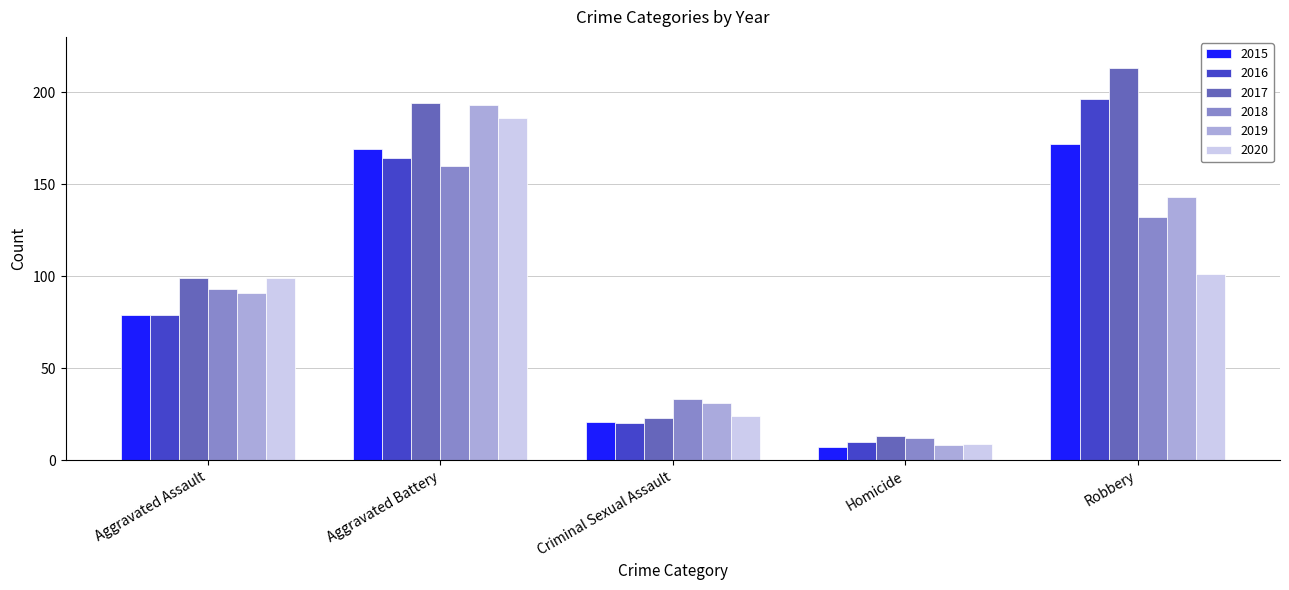

What is the difference between the maximum and second lowest values in the 2016 series?

176